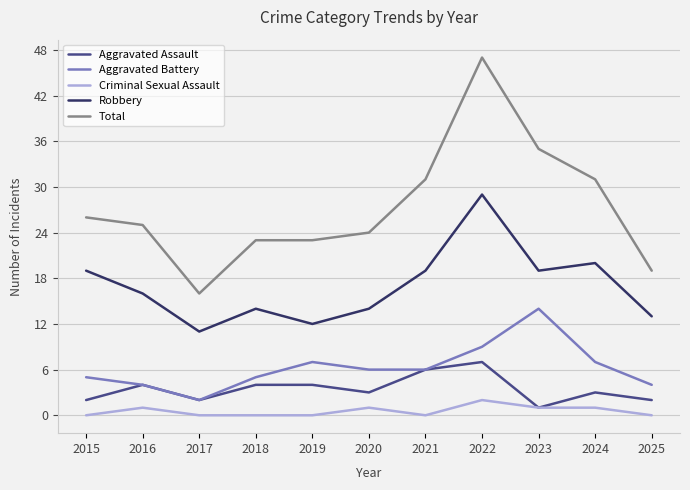

Reading right to left, list all the values displayed in this chart.

Aggravated Assault: 2025=2	2024=3	2023=1	2022=7	2021=6	2020=3	2019=4	2018=4	2017=2	2016=4	2015=2
Aggravated Battery: 2025=4	2024=7	2023=14	2022=9	2021=6	2020=6	2019=7	2018=5	2017=2	2016=4	2015=5
Criminal Sexual Assault: 2025=0	2024=1	2023=1	2022=2	2021=0	2020=1	2019=0	2018=0	2017=0	2016=1	2015=0
Robbery: 2025=13	2024=20	2023=19	2022=29	2021=19	2020=14	2019=12	2018=14	2017=11	2016=16	2015=19
Total: 2025=19	2024=31	2023=35	2022=47	2021=31	2020=24	2019=23	2018=23	2017=16	2016=25	2015=26